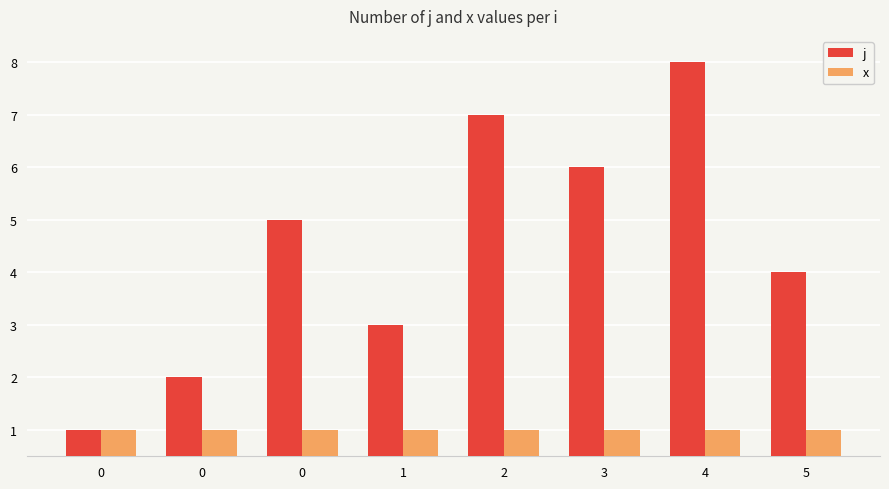

What are all the series names shown in the legend?

j, x